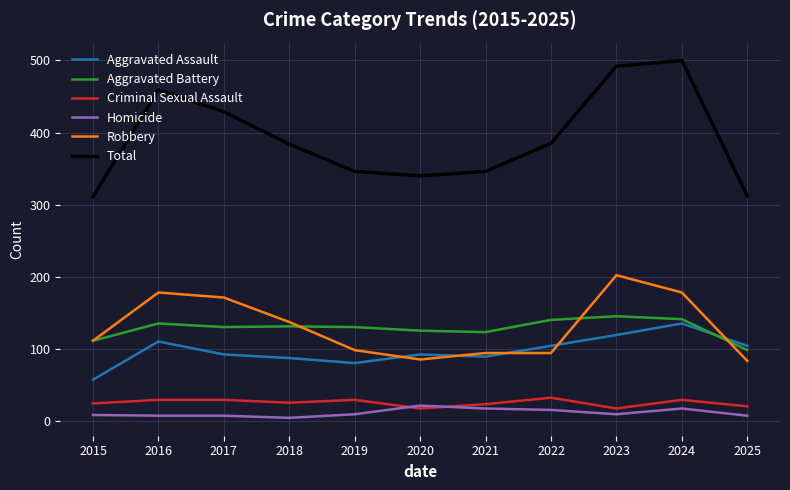

List the series in order of their peak value, lowest first.

Homicide, Criminal Sexual Assault, Aggravated Assault, Aggravated Battery, Robbery, Total